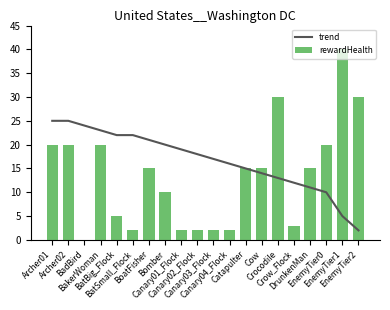

At which category is the sum across all series the highest?

Archer01